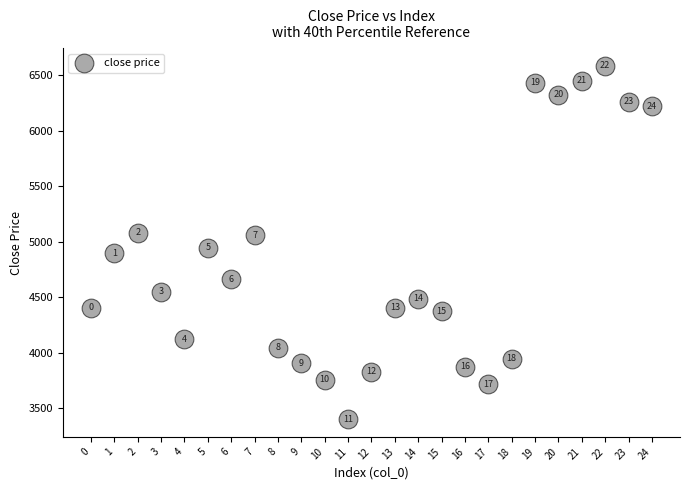

What Y value in the scatter plot is closest to 4993?

4947.6